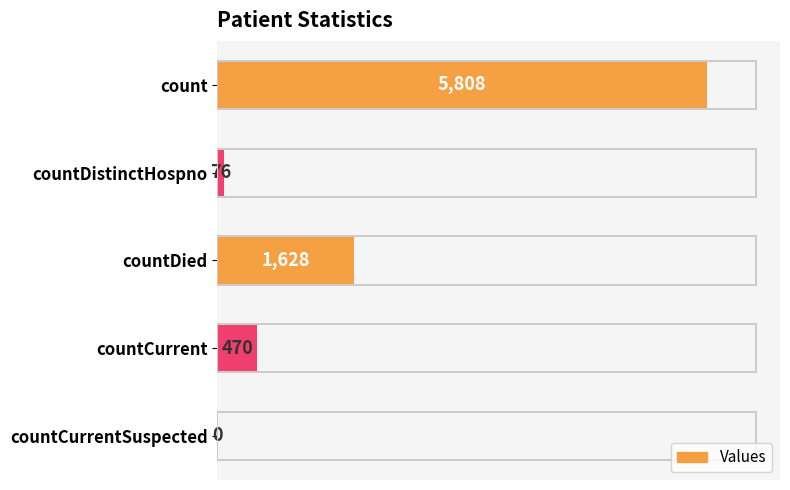

Reading bottom to top, transcribe all the data shown in this chart.

countCurrentSuspected=0	countCurrent=470	countDied=1628	countDistinctHospno=76	count=5808